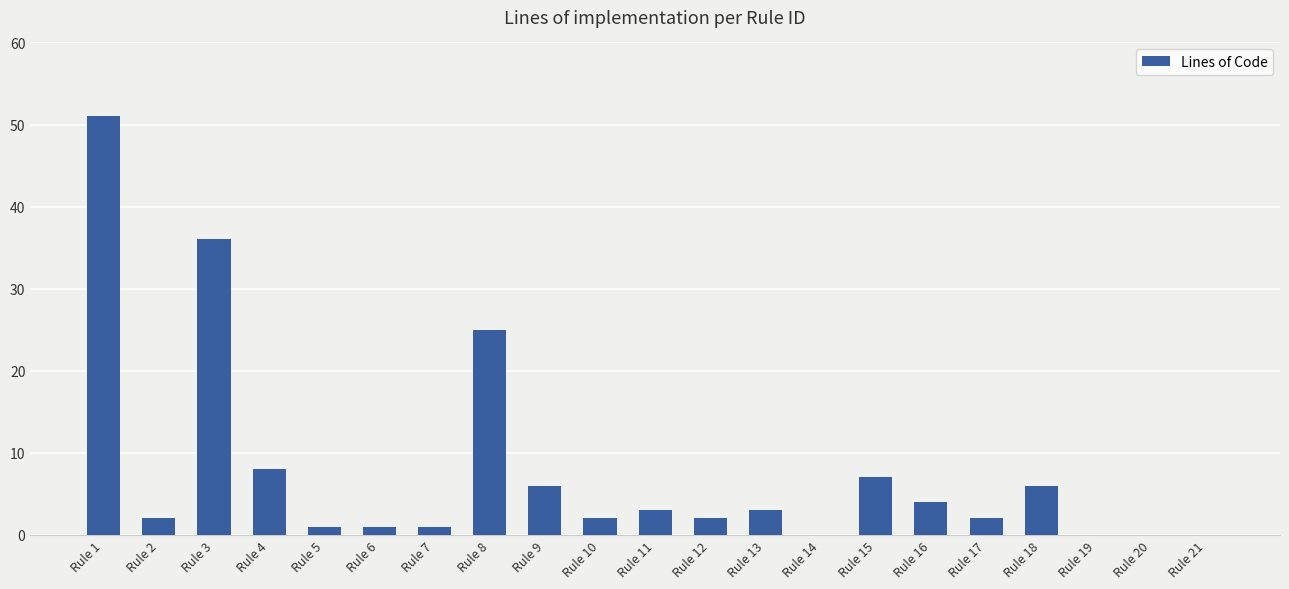

True or false: the data shows 36 at Rule 3.

True